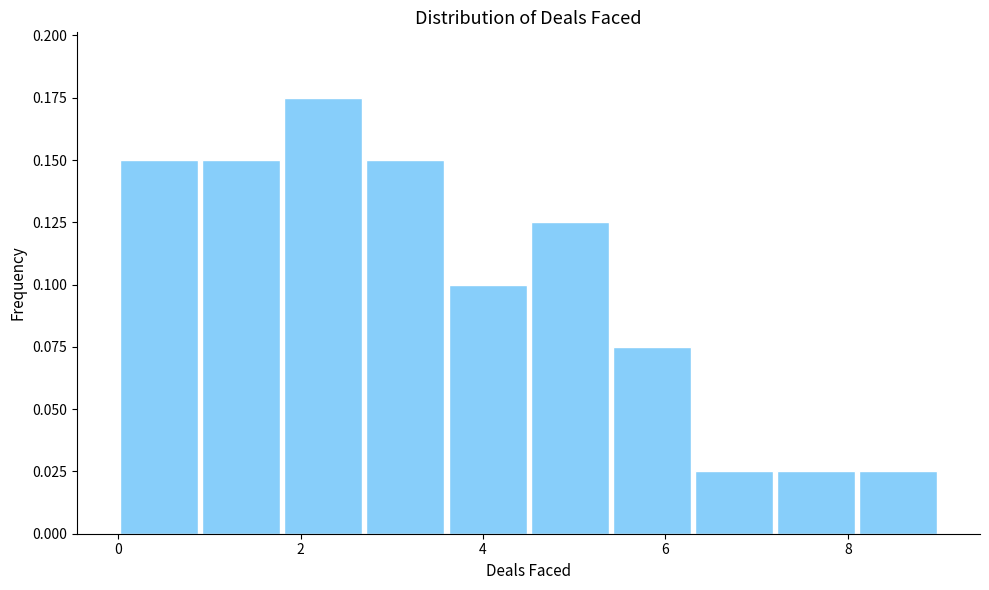

What is the height of the bar covering 3.6 to 4.5 on the x-axis? Neither the bar edges nor the heights are printed on the chart, so give them approximately, as read against the axes.

0.100